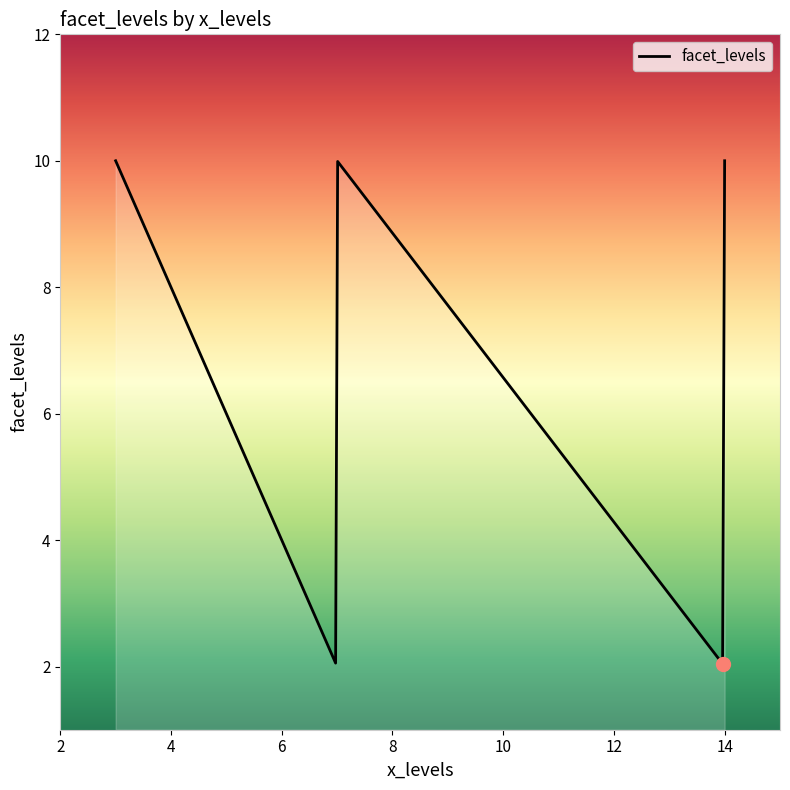

What is the difference between the maximum and minimum values?

8.0